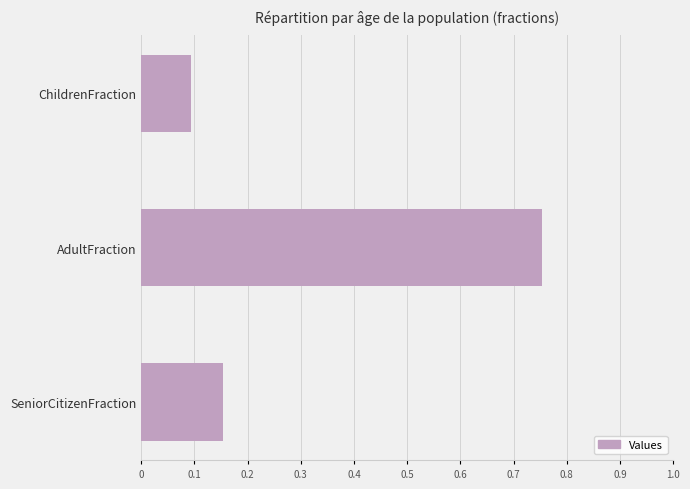

The value at ChildrenFraction is 0.1. True or false?

True